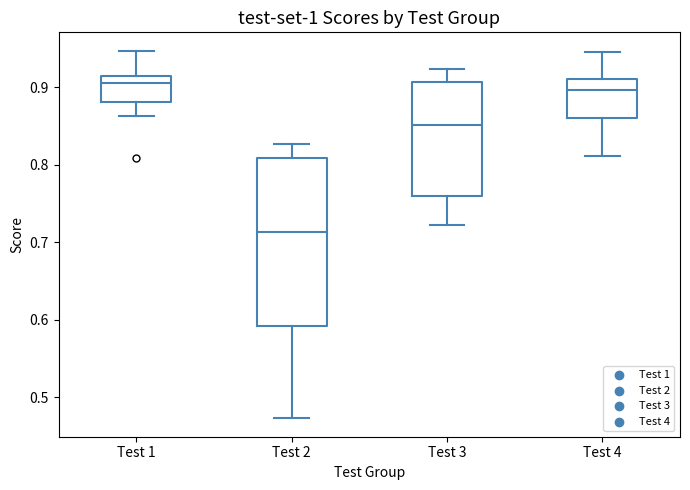

Comparing the boxes themselves (not the whiskers), which one is the tallest?

Test 2